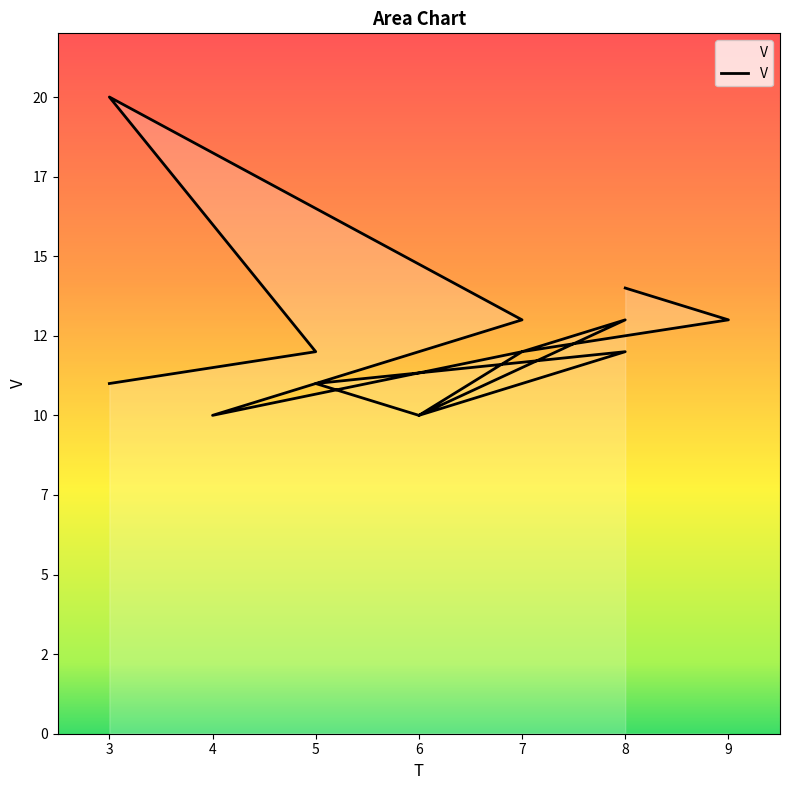

Which label corresponds to the smallest value in the chart?

6